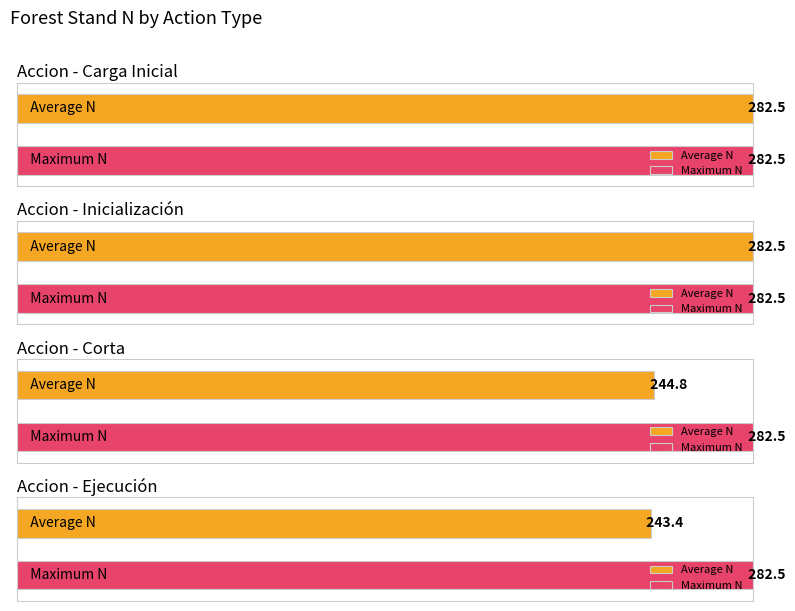

The value of N at Carga Inicial is 282.5. True or false?

True